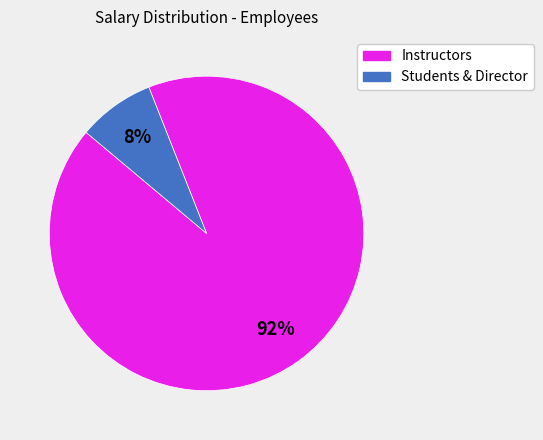

Which category has the smallest portion of the pie?

Students & Director